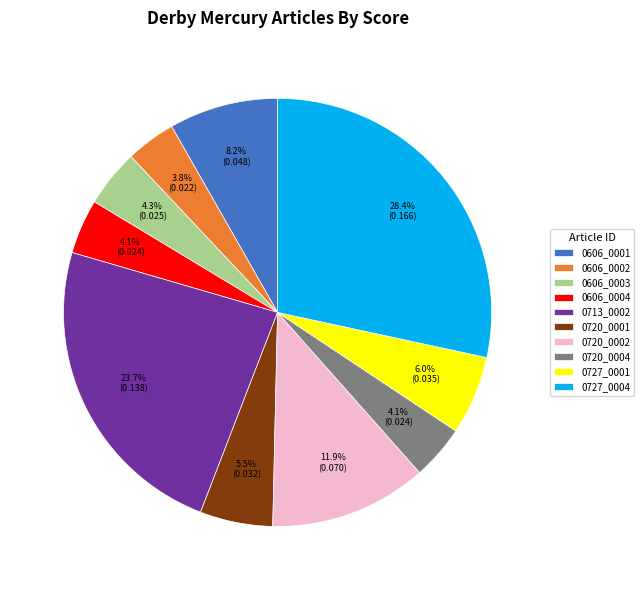

How many slices are in this pie chart?

10